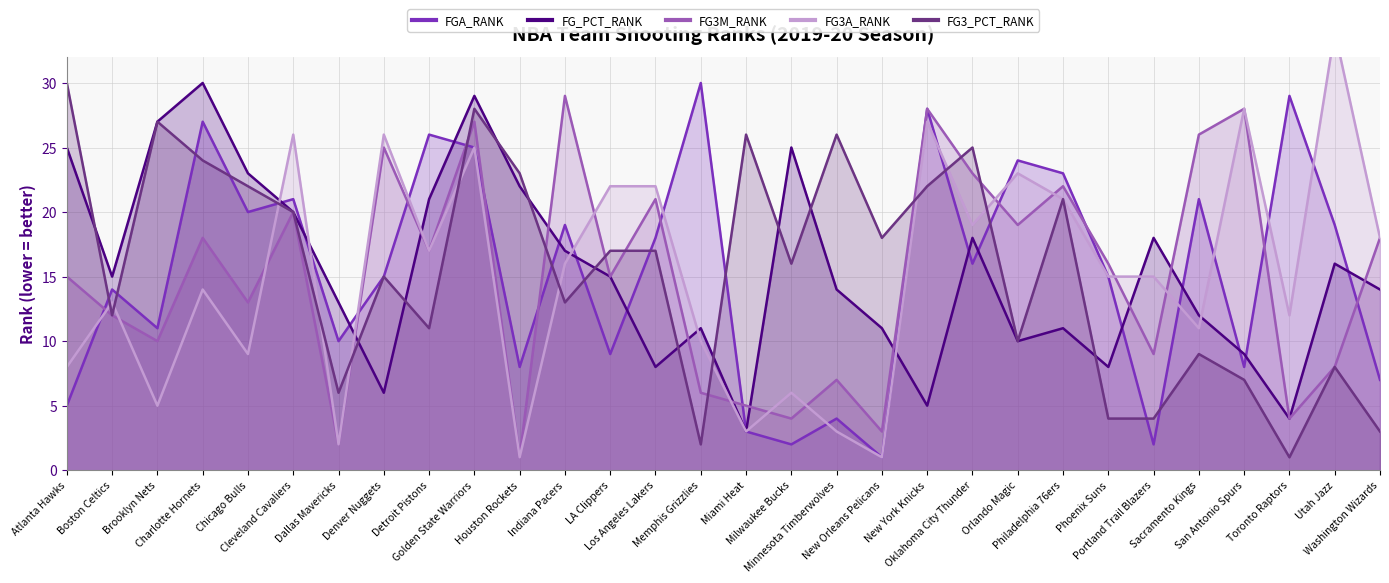

Which series has the largest range (max minus min)?

FG3A_RANK